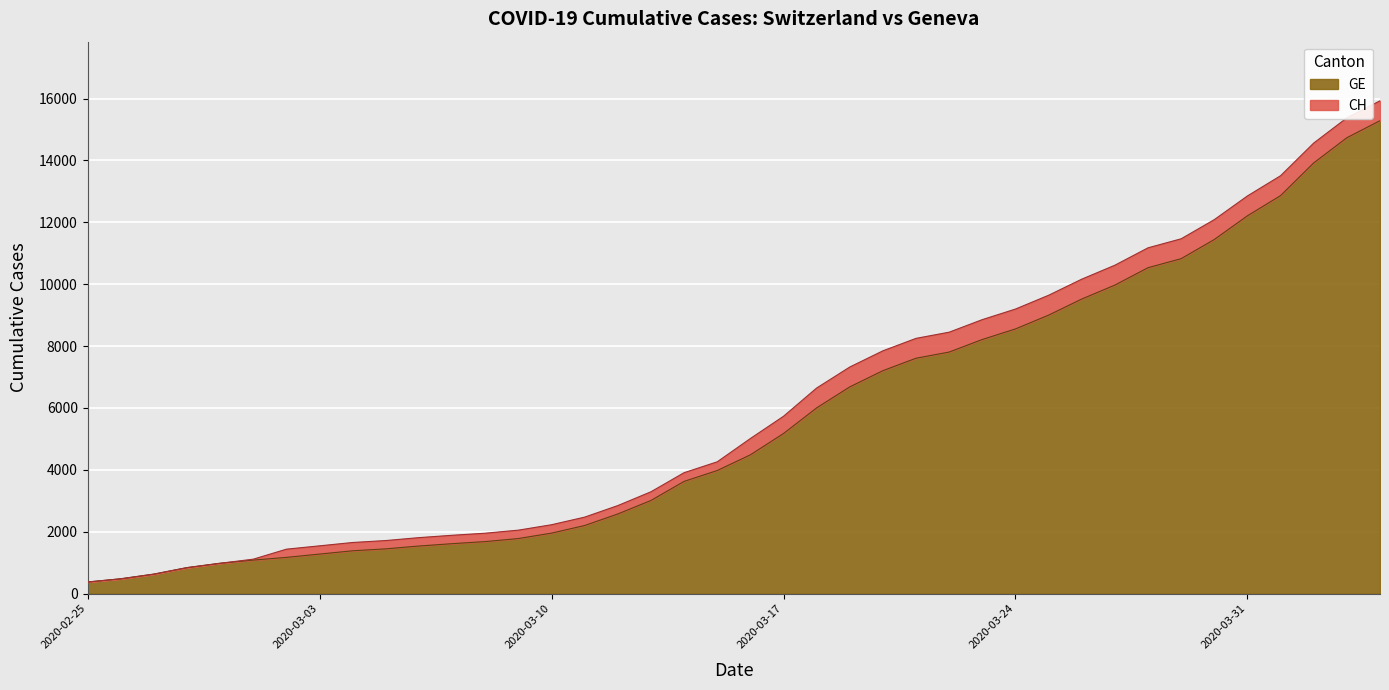

At which label does GE reach its peak?

2020-04-04